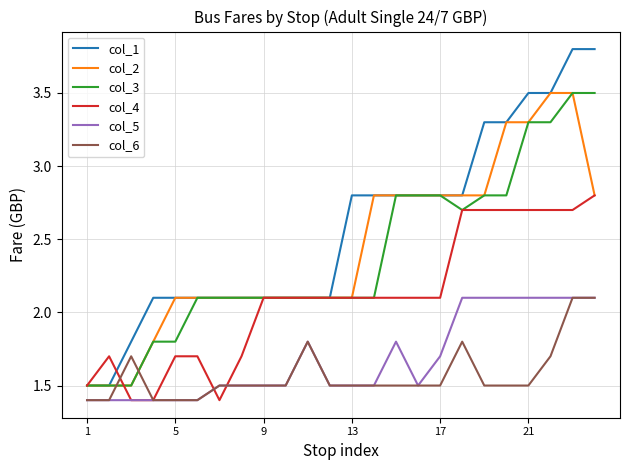

What is the average value of the col_2 series?

2.4